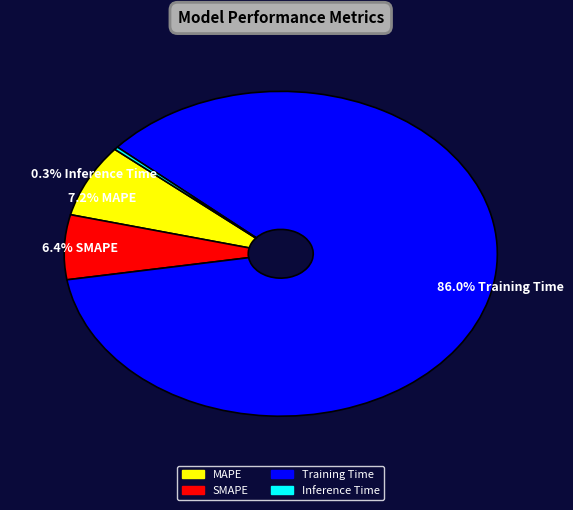

Rank the categories by value from lowest to highest.

0.3% Inference Time, 6.4% SMAPE, 7.2% MAPE, 86.0% Training Time